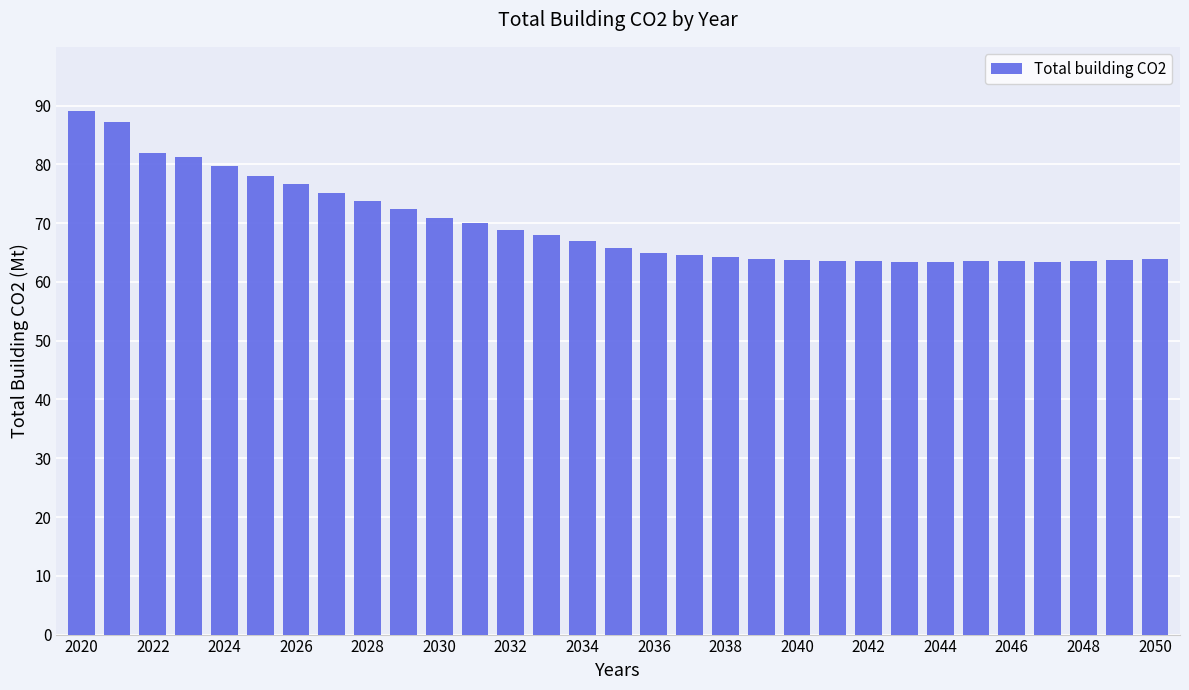

Count the number of categories in the chart.

31